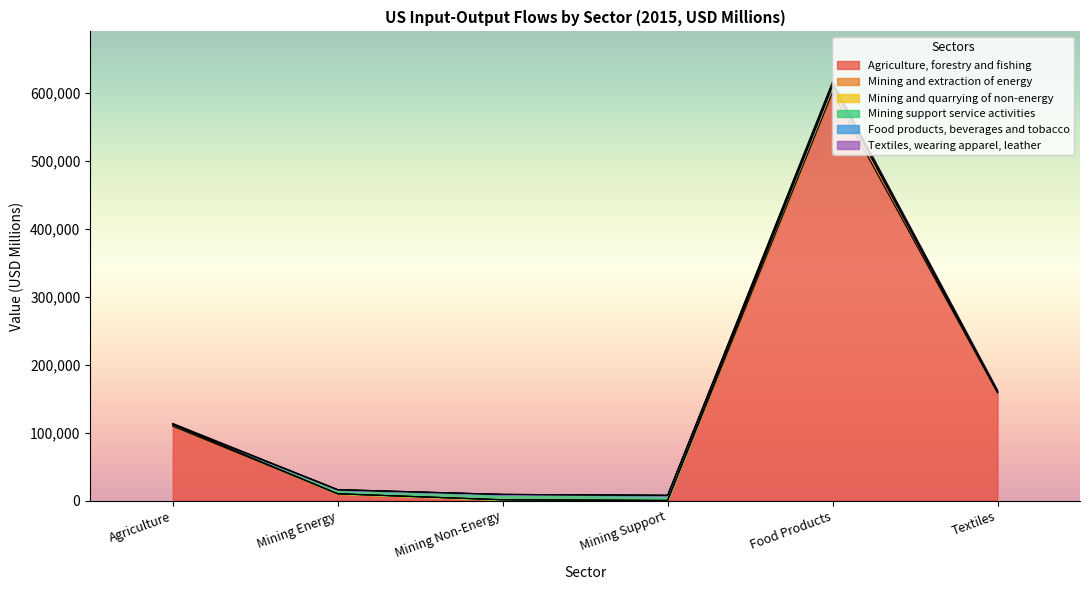

Which series has the largest range (max minus min)?

Agriculture, forestry and fishing